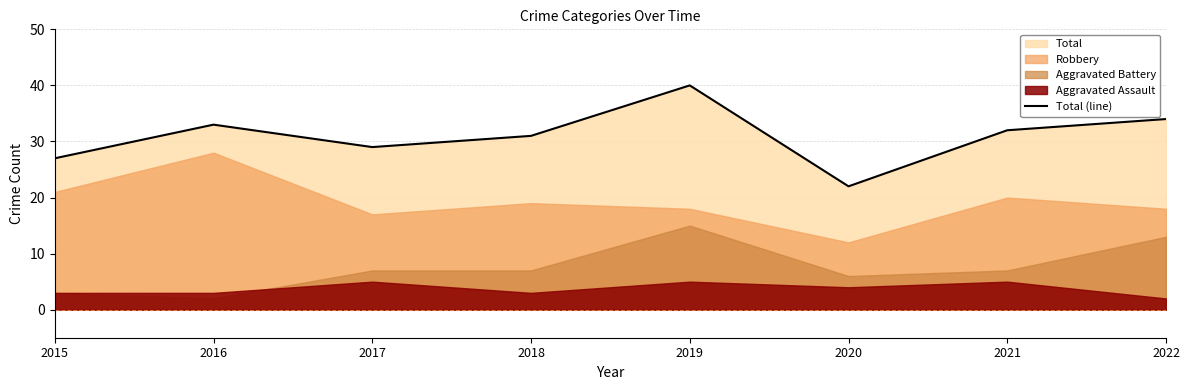

What is the value of the 8th point from the left?

34